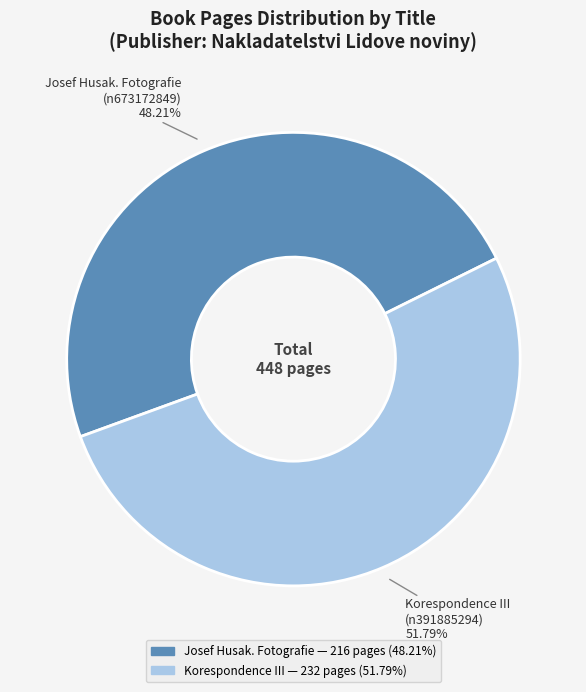

Does any single category account for the majority?

Yes